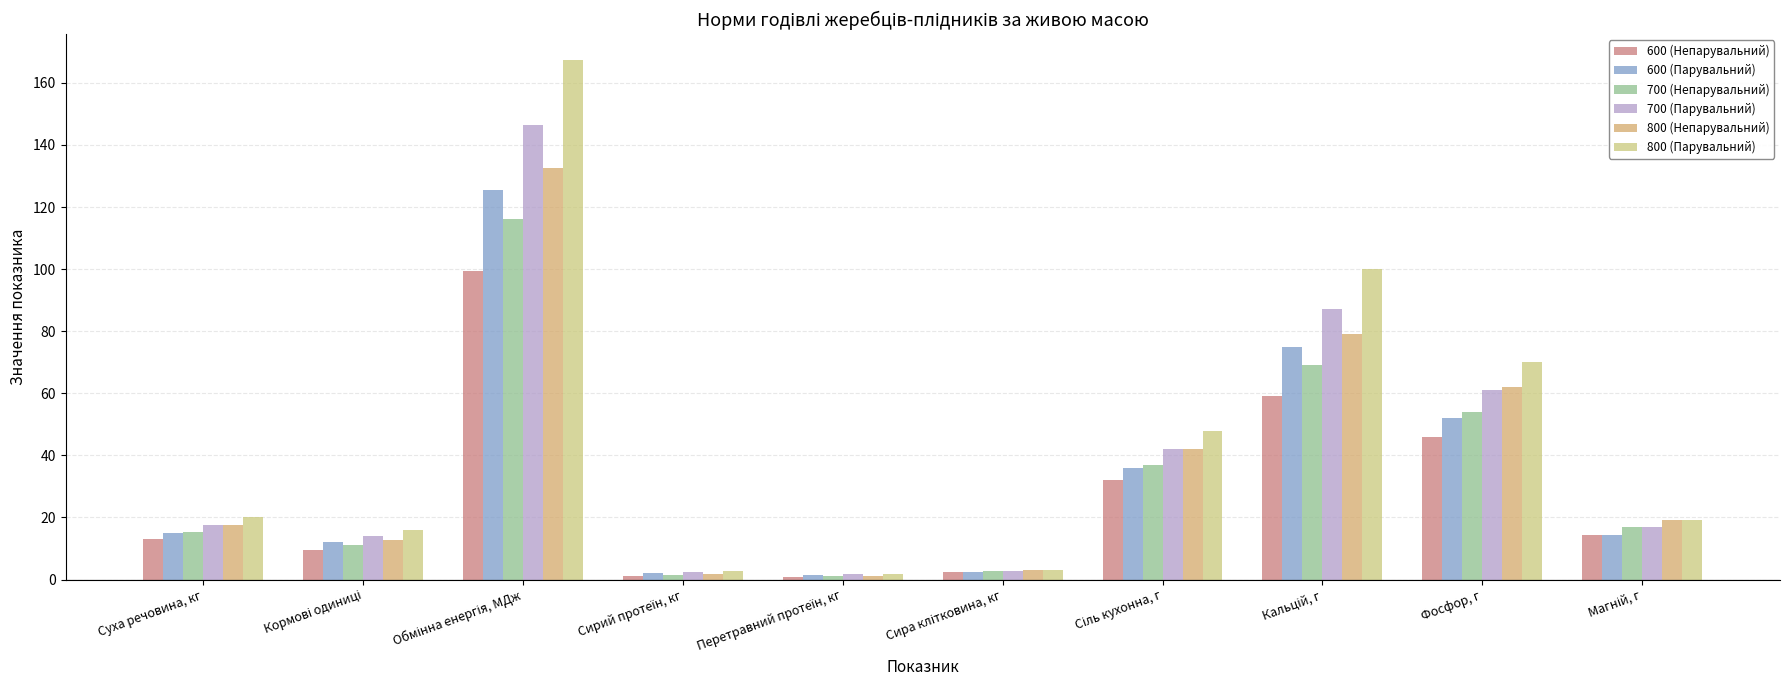

Are the bars horizontal?

No